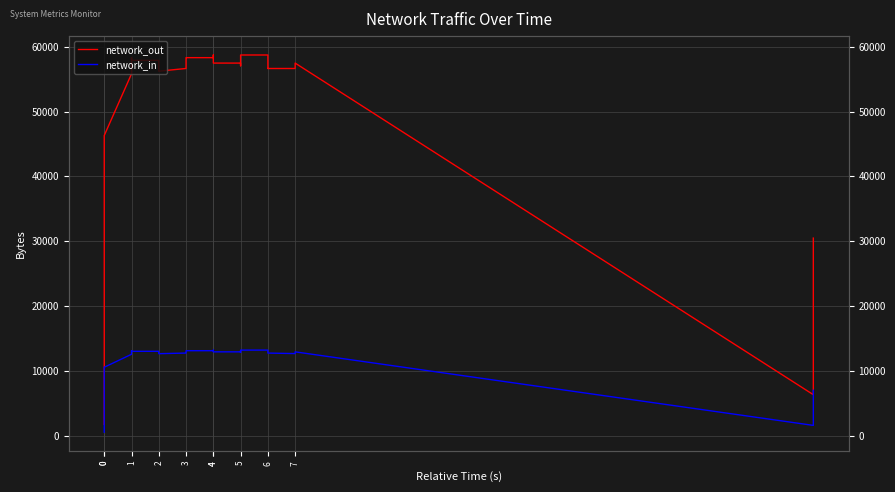

How many series are shown in this chart?

2